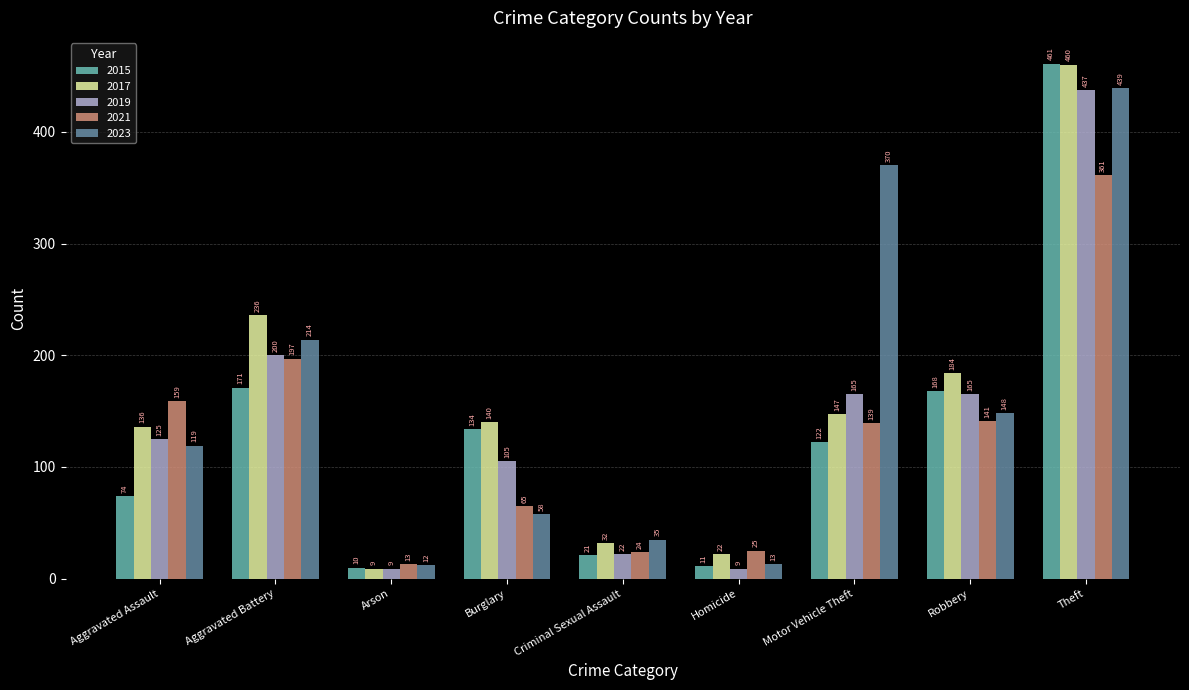

What is the total value across all series at Theft?

2158